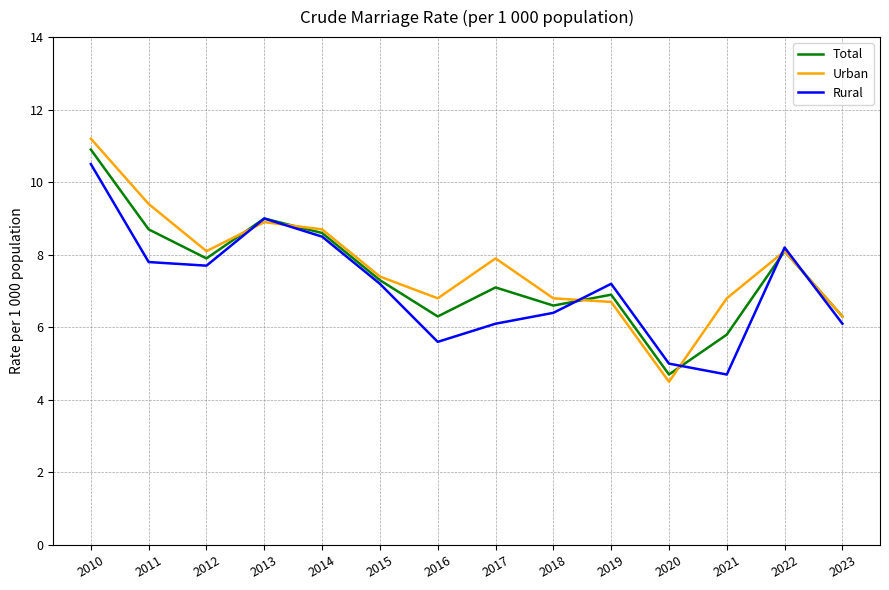

Which series changed the most between 2016 and 2017?

Urban